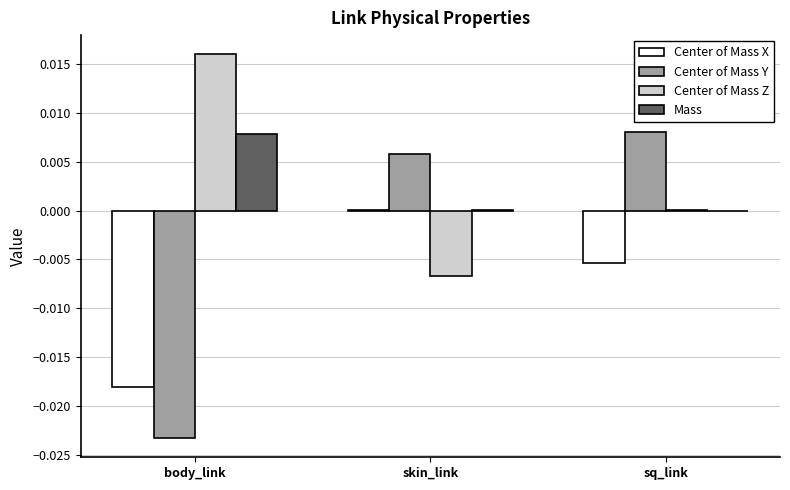

Count the number of data series in this chart.

4